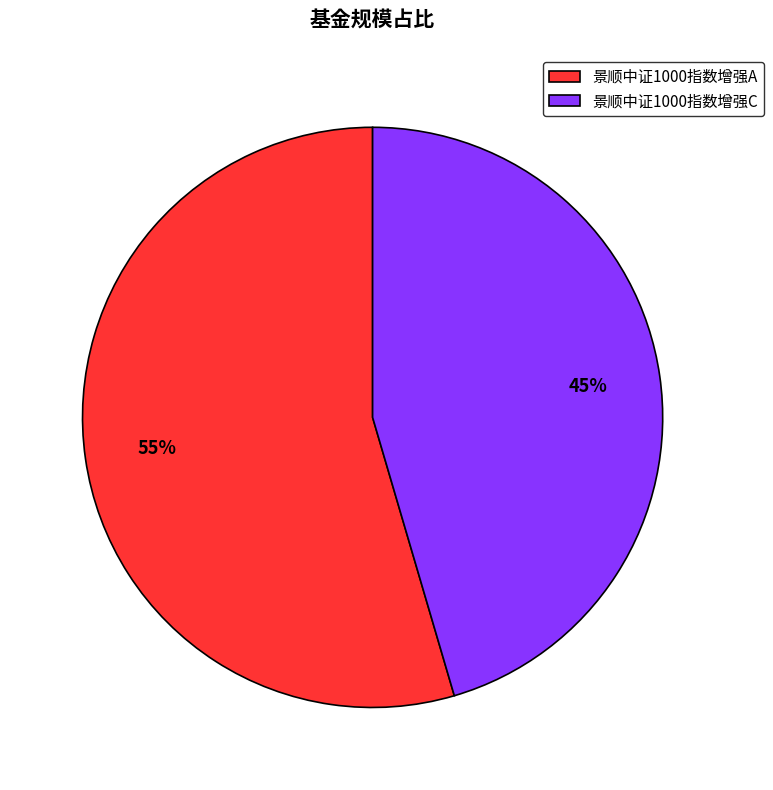

What is the largest slice in the pie chart?

景顺中证1000指数增强A